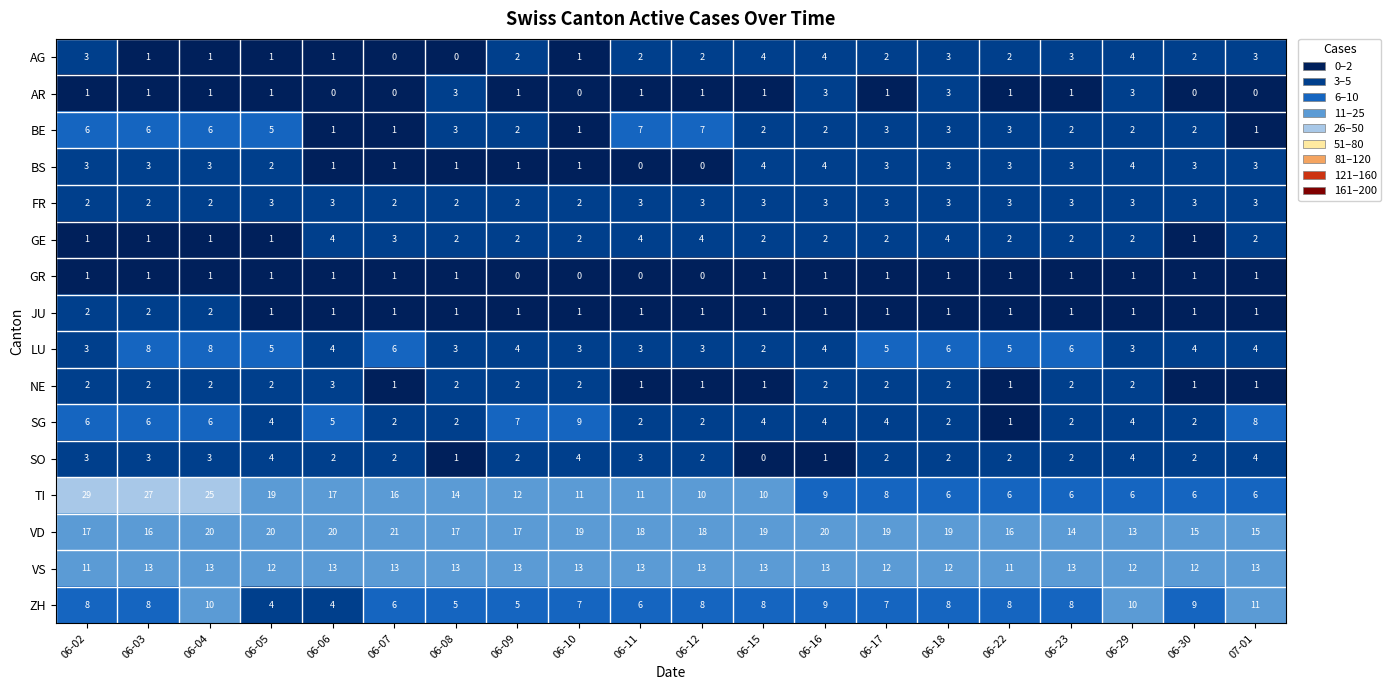

What is the highest value of the AG series?

4